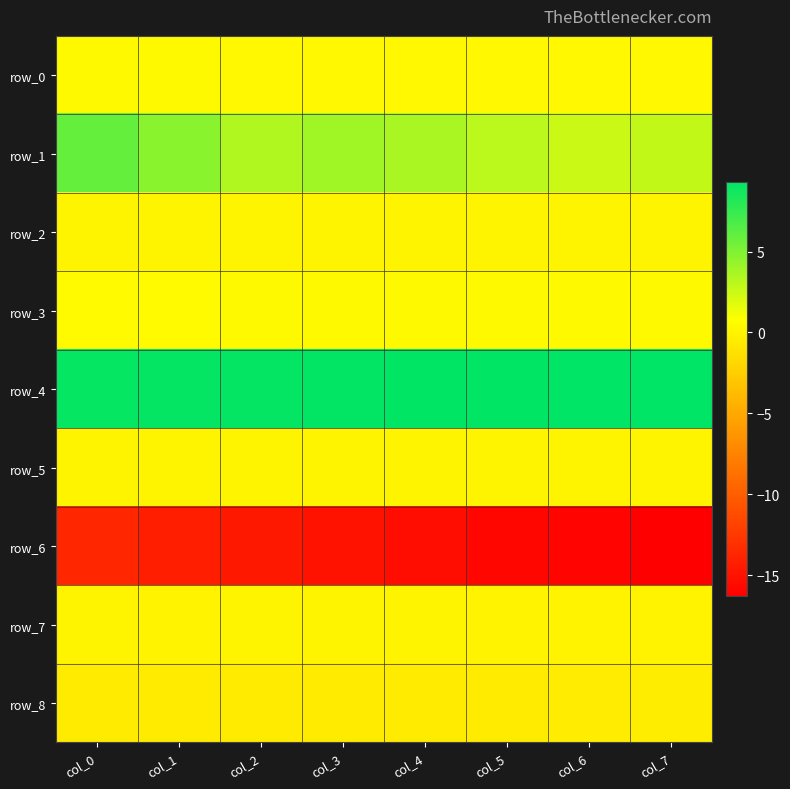

How many data points does each series have?

8